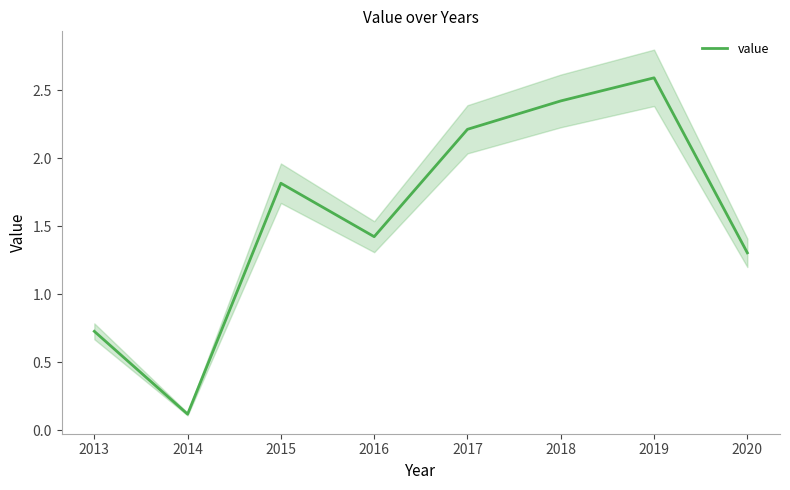

How many lines are shown in the chart?

1